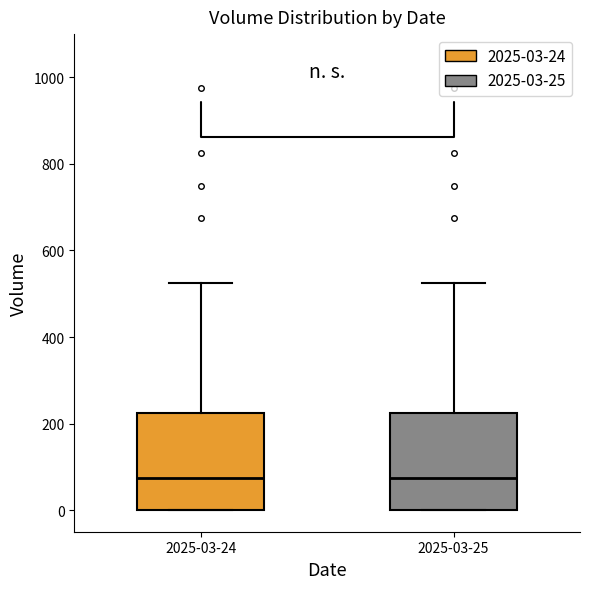

Reading left to right, read every box against the y-axis: the position of its median line, the range the box covers, and the ends of its whiskers. The values are not printed on the chart, so give them approximately, as read against the axis.

2025-03-24: median 80, box 0 to 220, whiskers 0 to 520
2025-03-25: median 80, box 0 to 220, whiskers 0 to 520